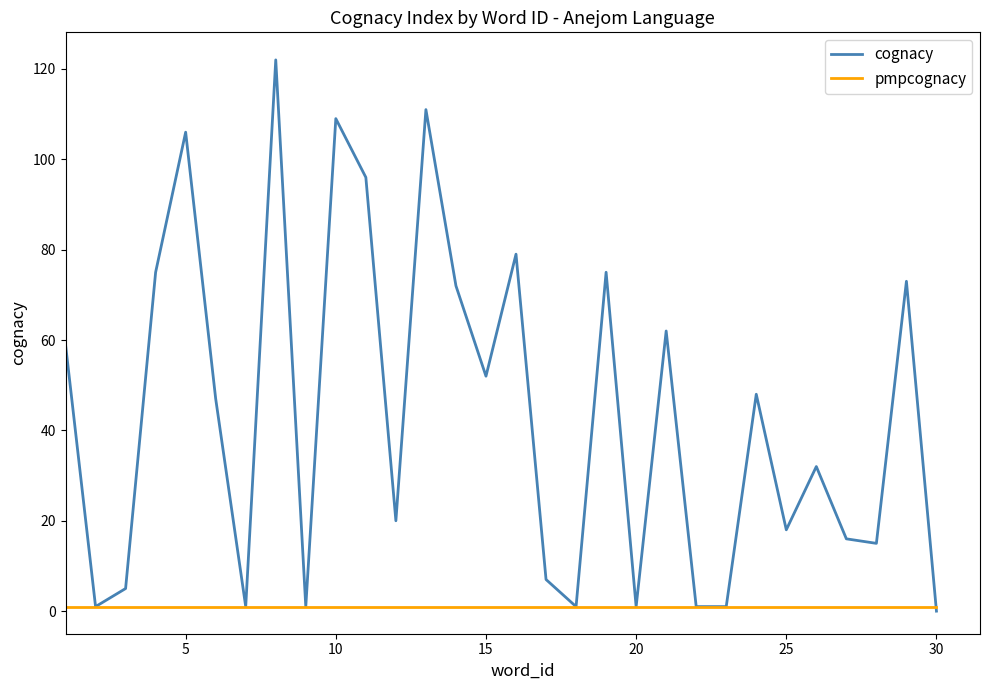

What is the maximum value shown in the chart?

122